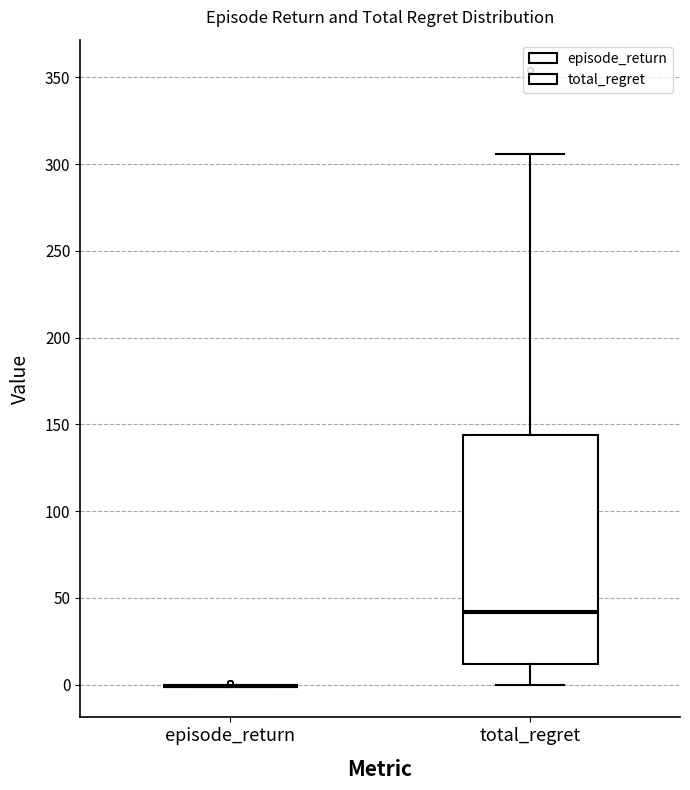

Which box is the tallest, from its lower edge to its upper edge?

total_regret